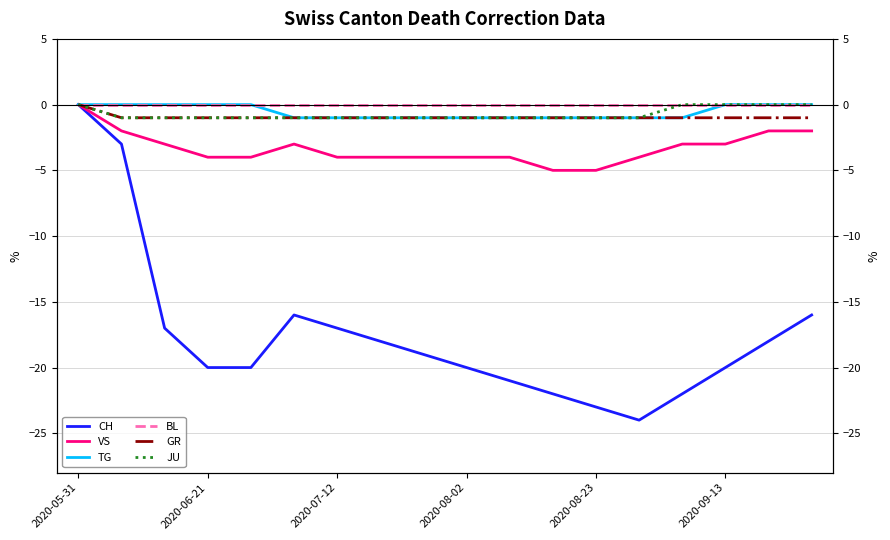

True or false: GR and BL intersect in this chart.

False